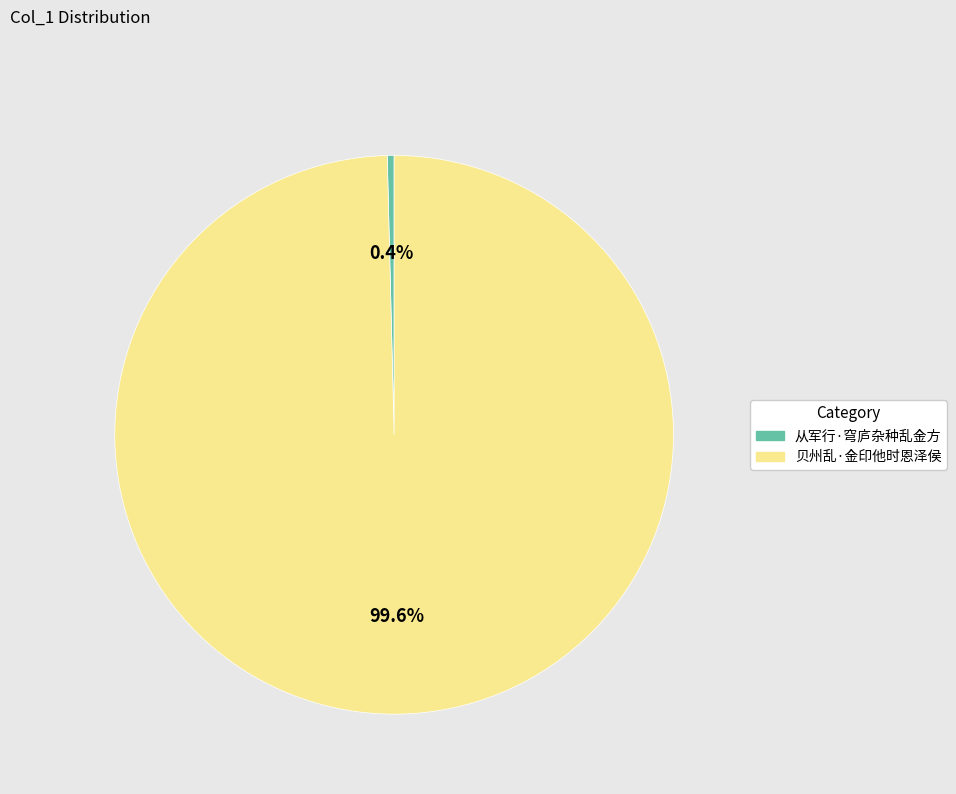

How many slices are in this pie chart?

2